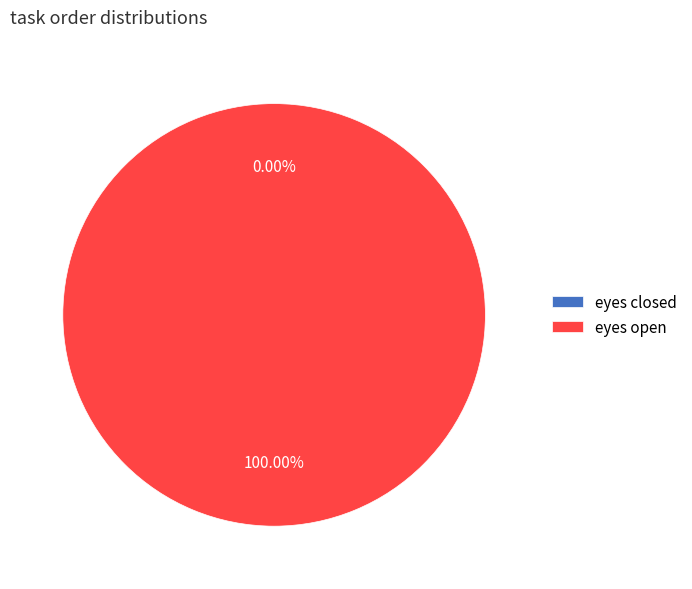

Is it true that eyes closed is 0% of the pie?

True